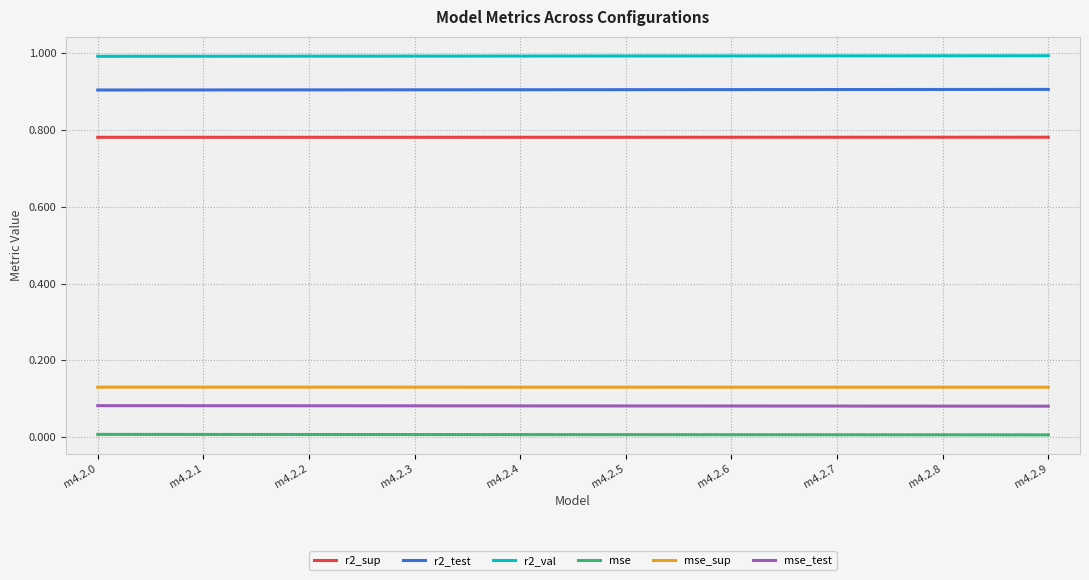

True or false: r2_sup and mse cross at least once.

False